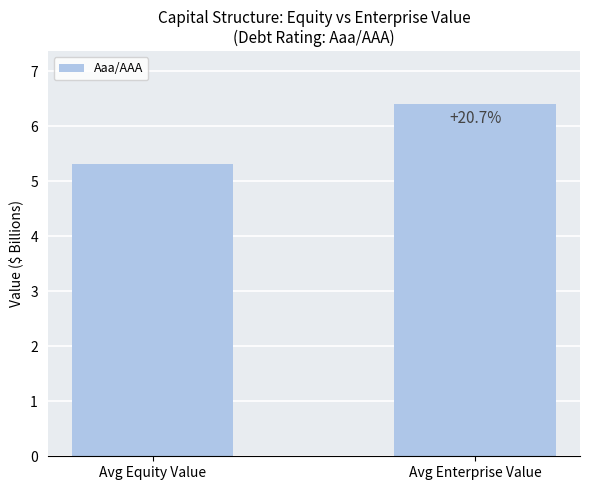

Count the values in the range 5 to 6.

1